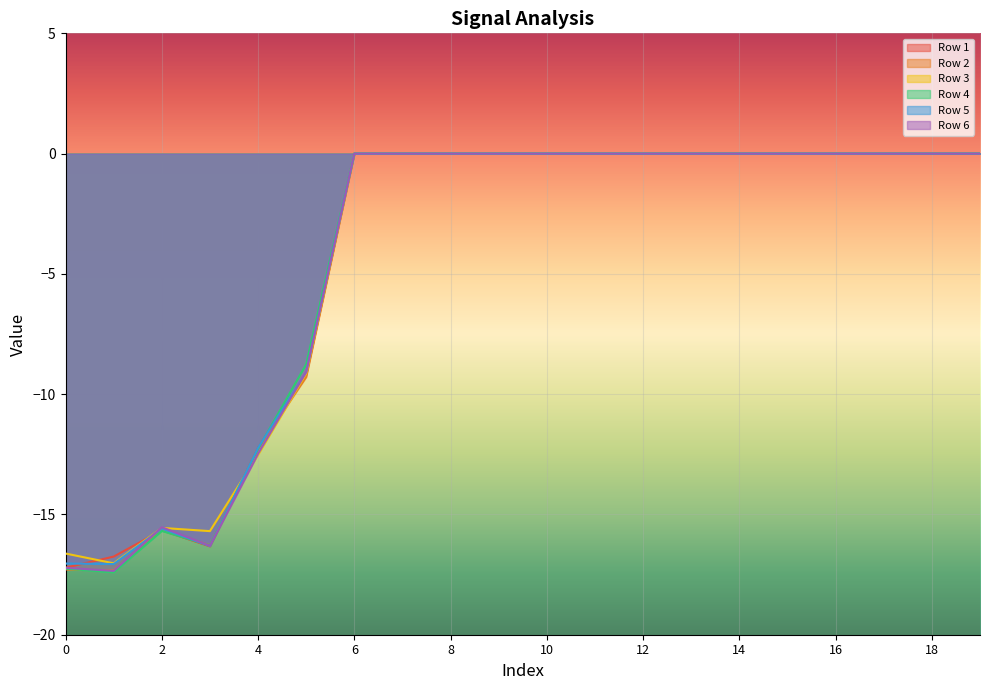

At which category does Row 3 reach its first local peak?

2